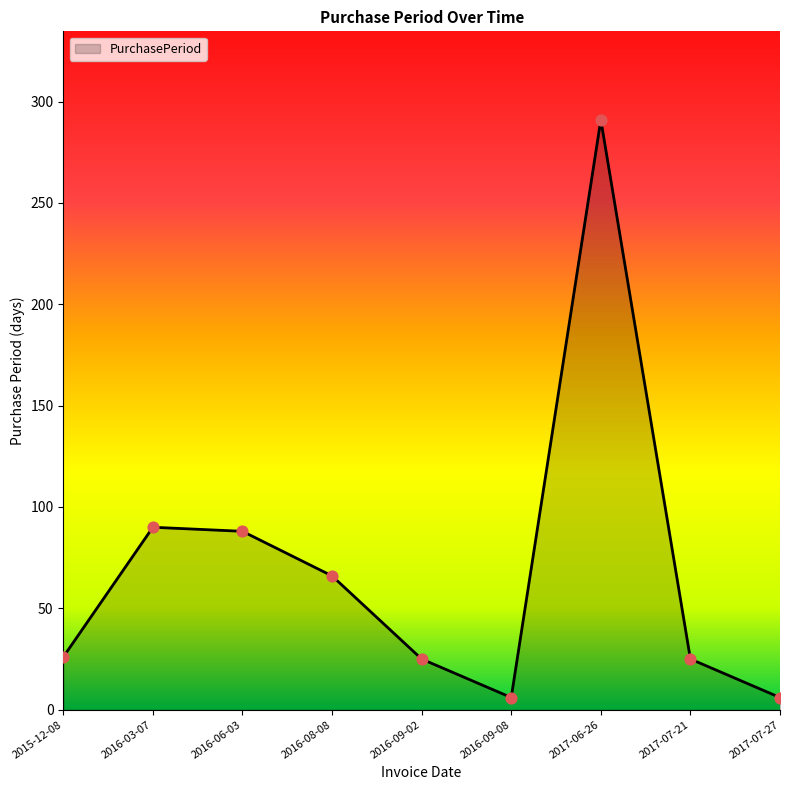

What is the ratio of the value at 2016-03-07 to the value at 2015-12-08?

3.5